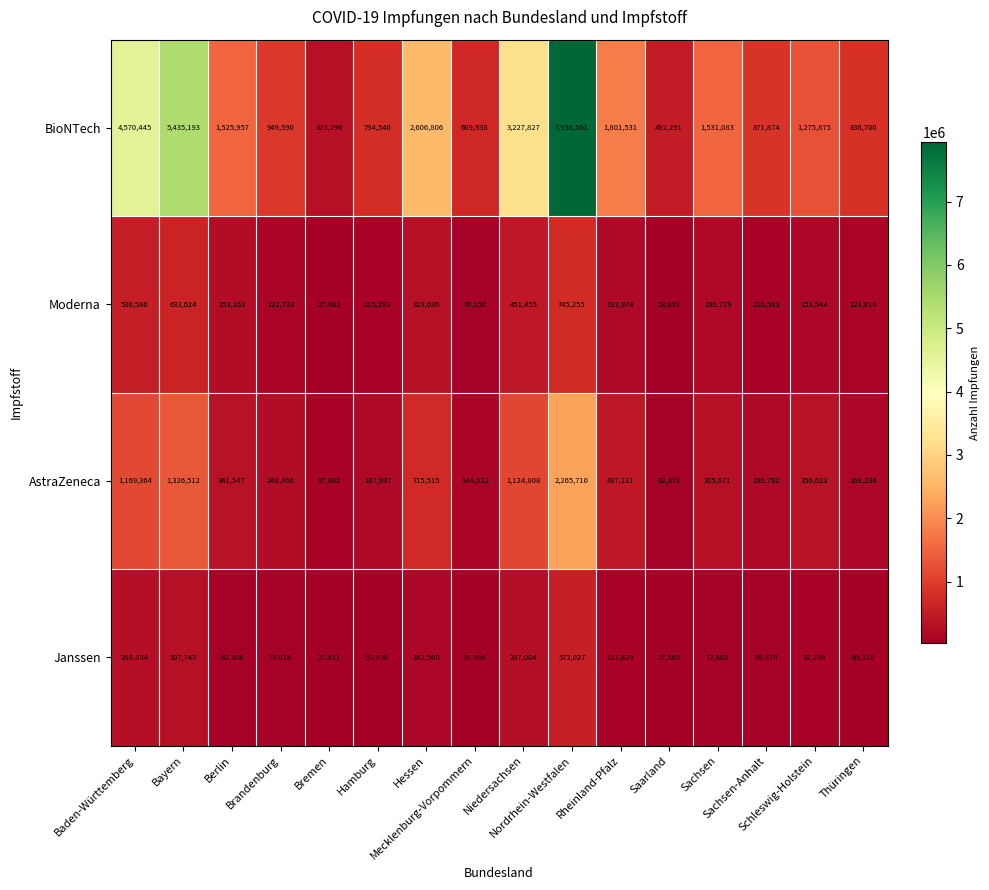

Which series has the largest total across all categories?

BioNTech